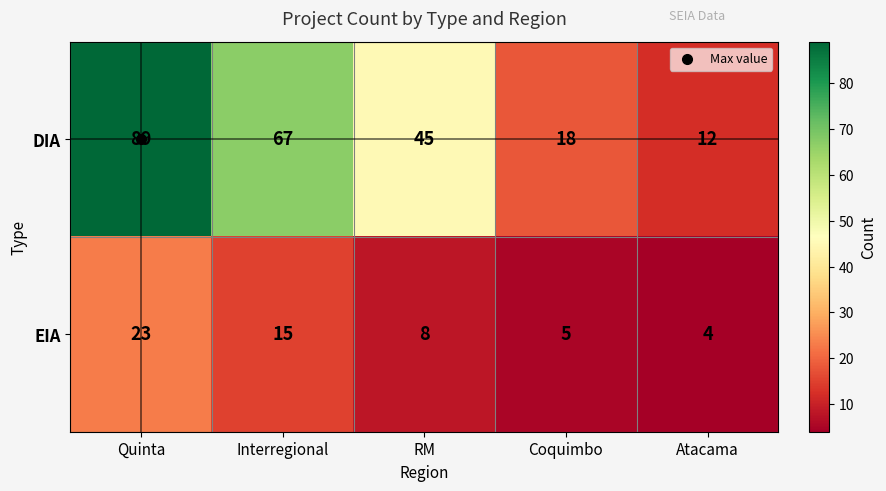

The value of EIA at Coquimbo is 5. True or false?

True